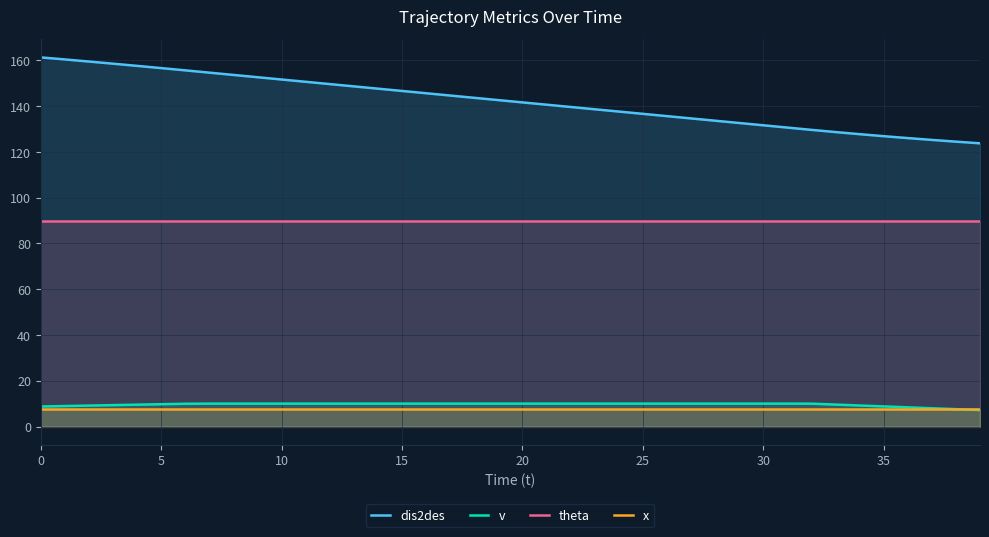

At 0, list the series in order from smallest to largest.

x, v, theta, dis2des